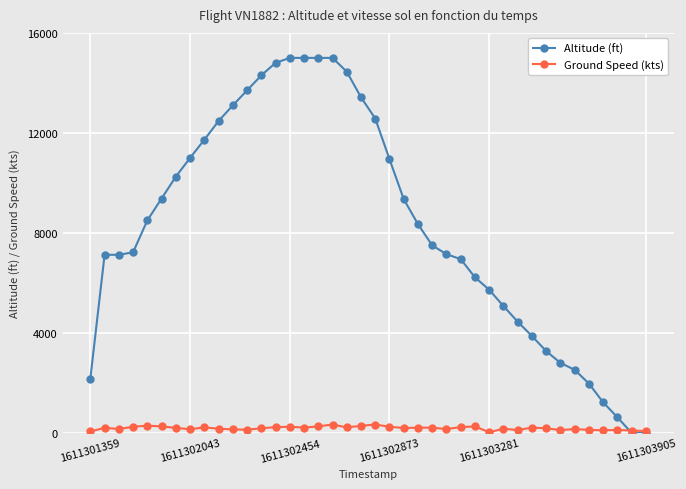

Rank the series by their maximum value, from highest to lowest.

Altitude (ft), Ground Speed (kts)